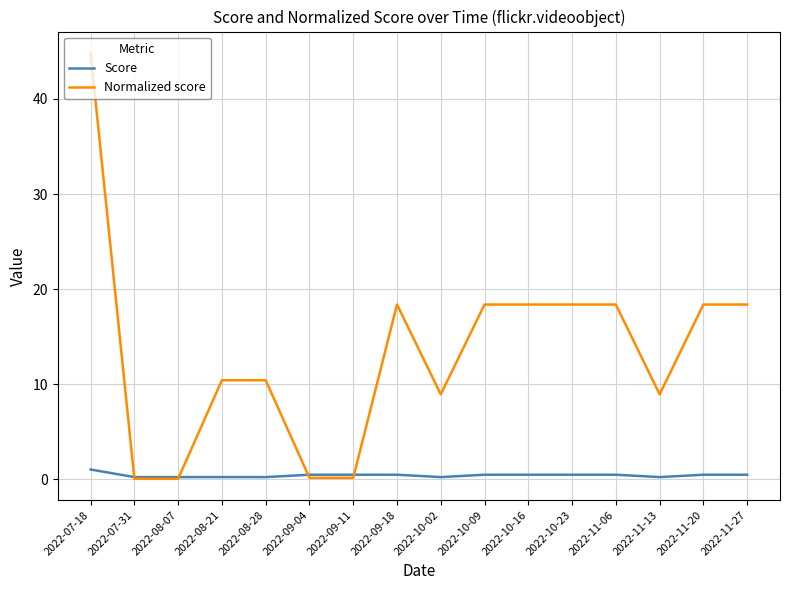

What are all the series names shown in the legend?

Score, Normalized score